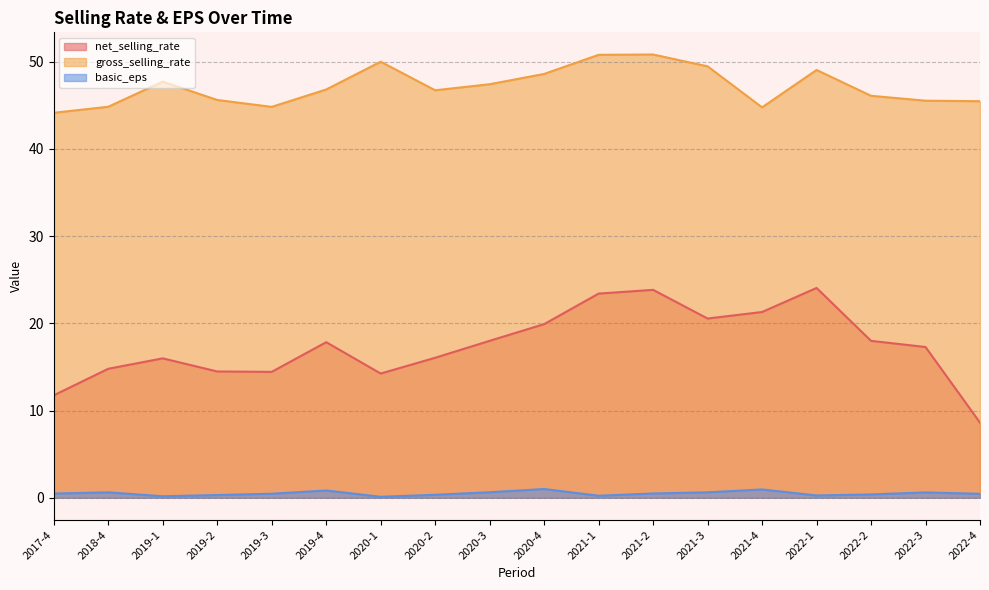

How many distinct data groups are displayed?

3